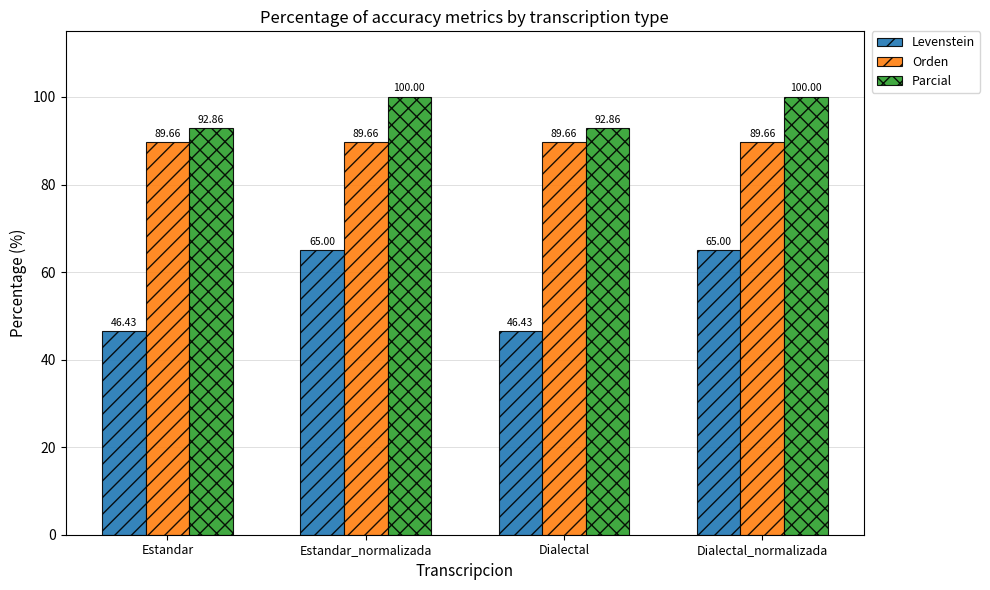

What is the total value across all series at Dialectal_normalizada?

254.7